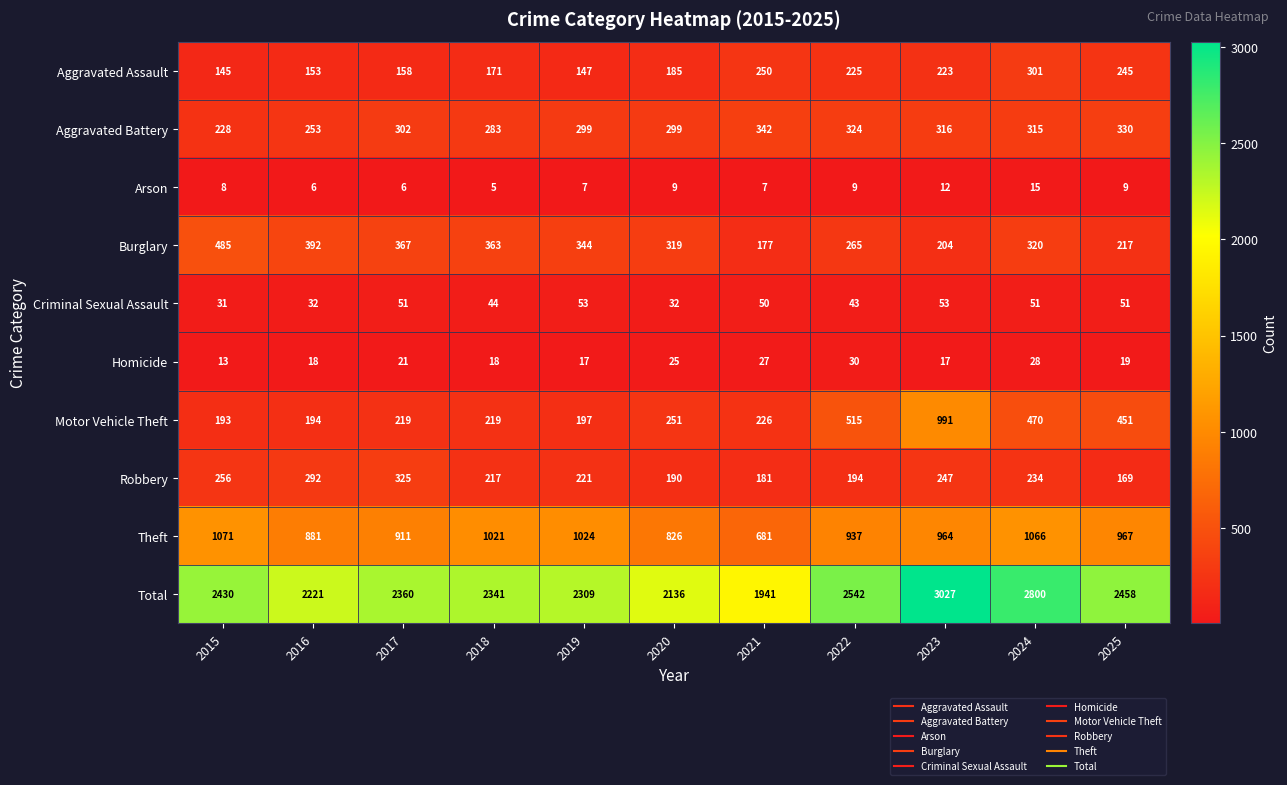

Rank the categories by Burglary value from highest to lowest.

2015, 2016, 2017, 2018, 2019, 2024, 2020, 2022, 2025, 2023, 2021